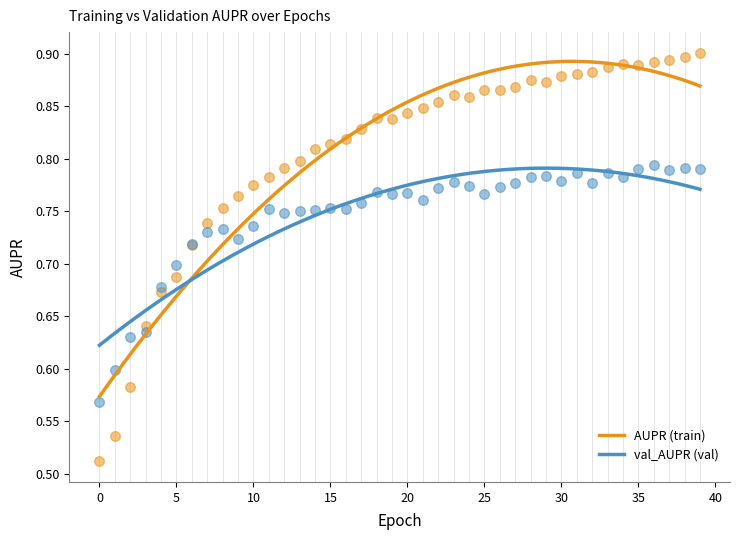

What are all the series names shown in the legend?

AUPR (train), val_AUPR (val)